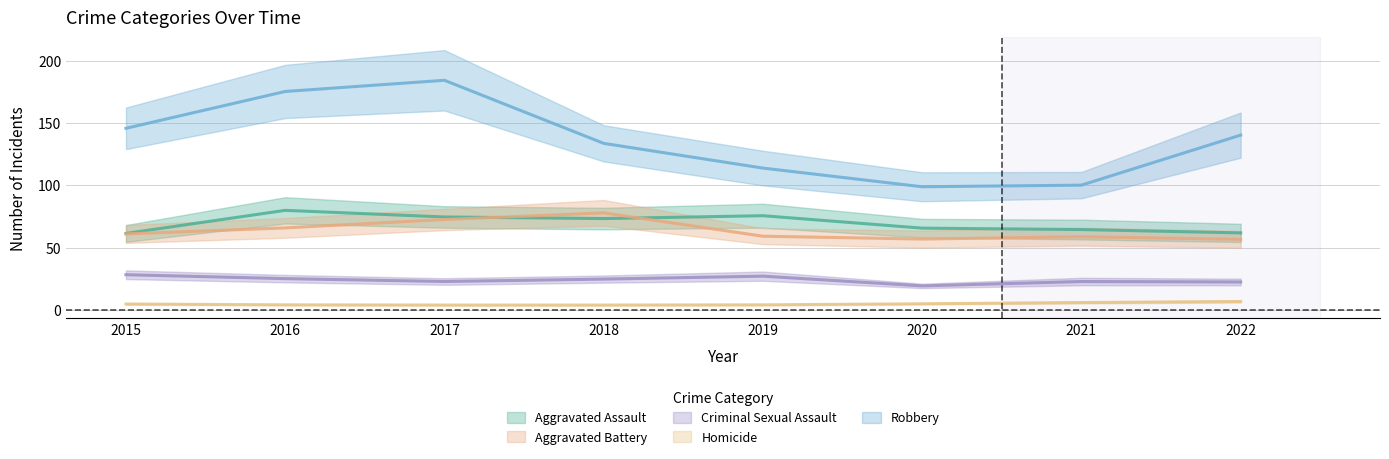

At which label is Criminal Sexual Assault closest to 23?

2017